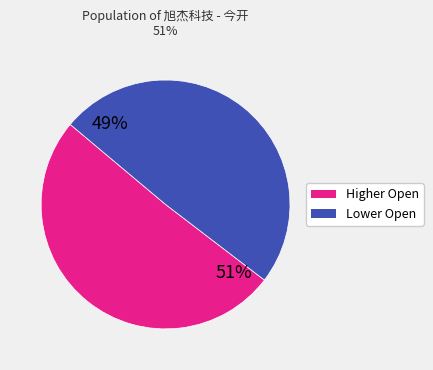

How many slices are in this pie chart?

2